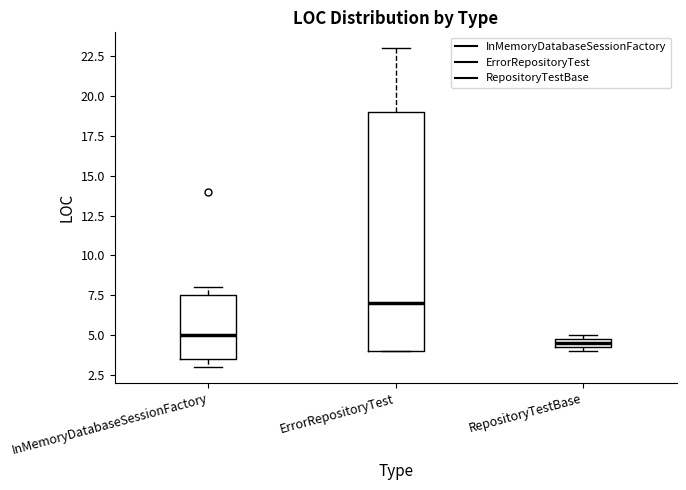

Which box's median line is the highest?

ErrorRepositoryTest